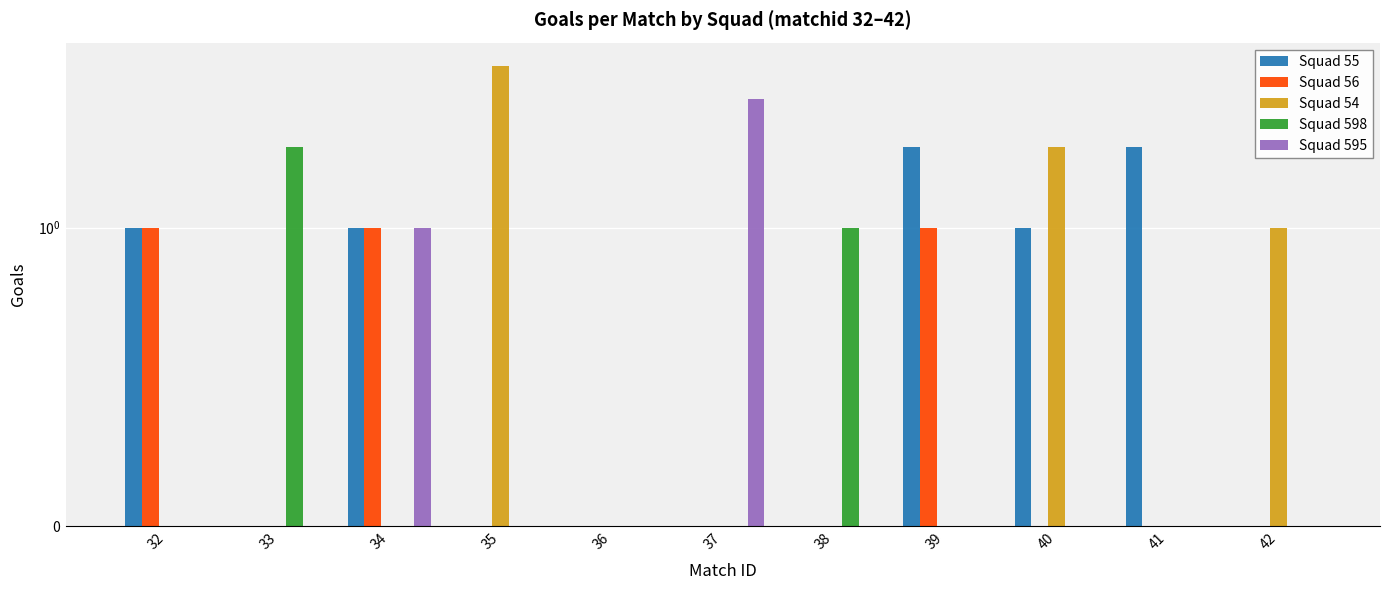

Does the chart contain any negative values?

No